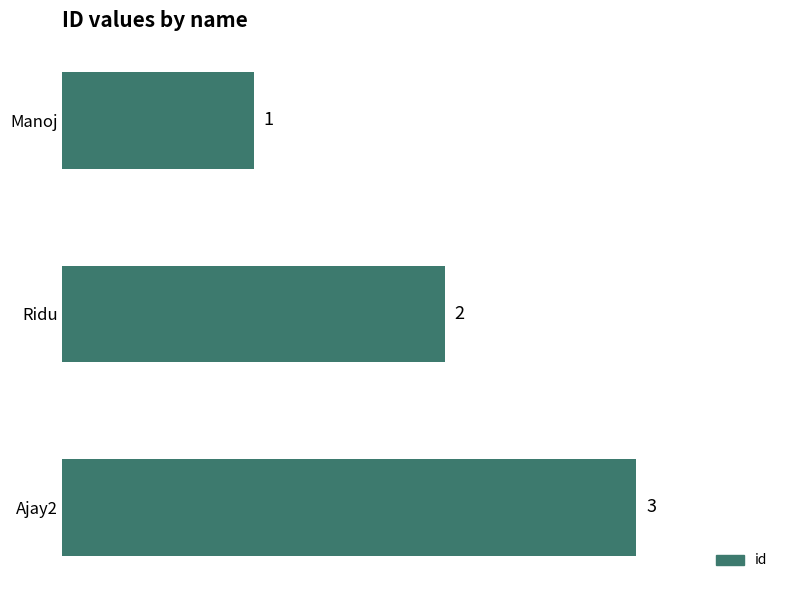

How many data points are less than 2?

1